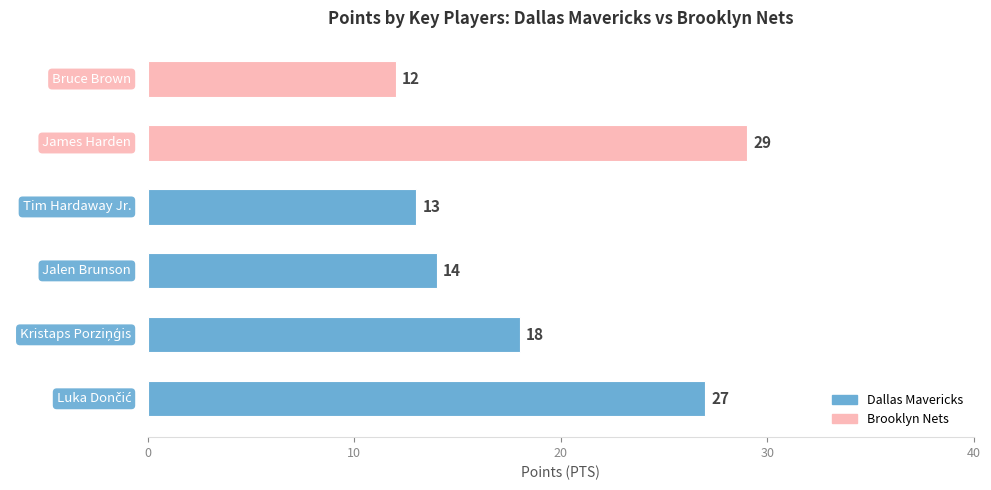

What is the maximum value shown in the chart?

29